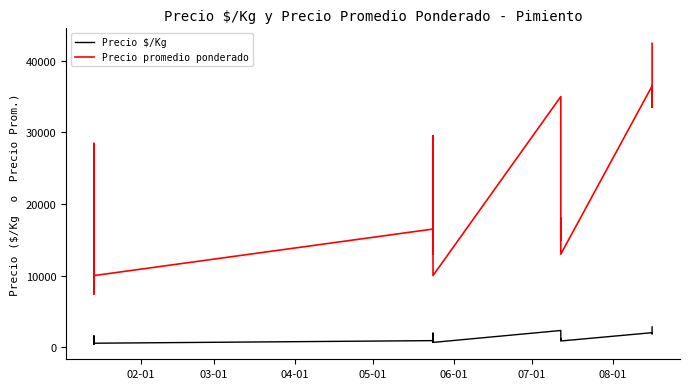

True or false: Precio promedio ponderado has more than 2 interior local peaks.

True